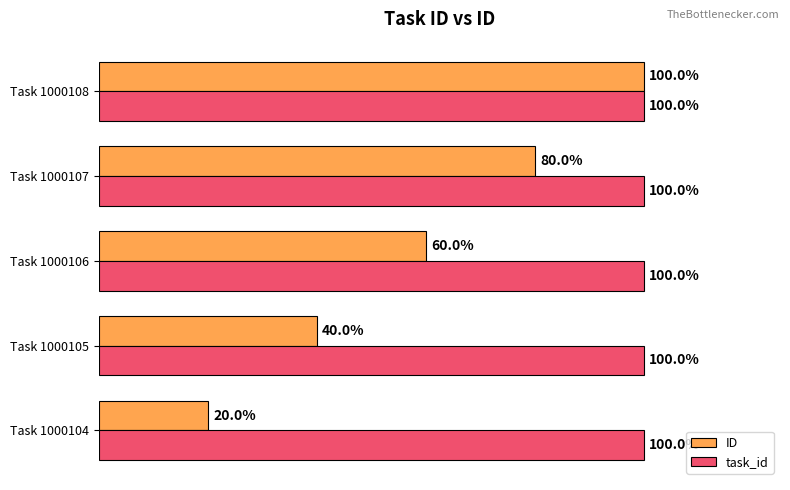

What is the lowest value of the task_id series?

1.0